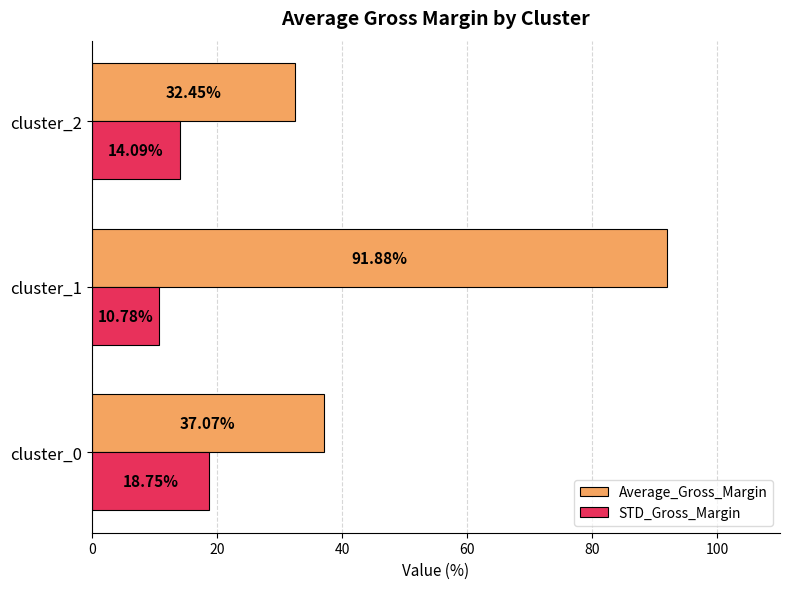

Rank the series by their average value, from highest to lowest.

Average_Gross_Margin, STD_Gross_Margin